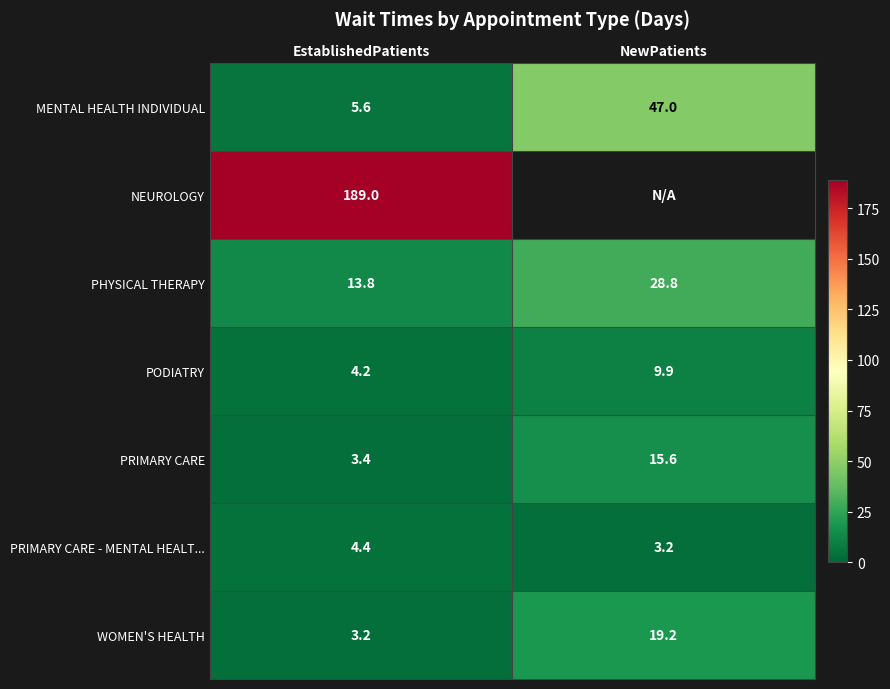

What is the spread (max minus min) of values at EstablishedPatients?

185.8